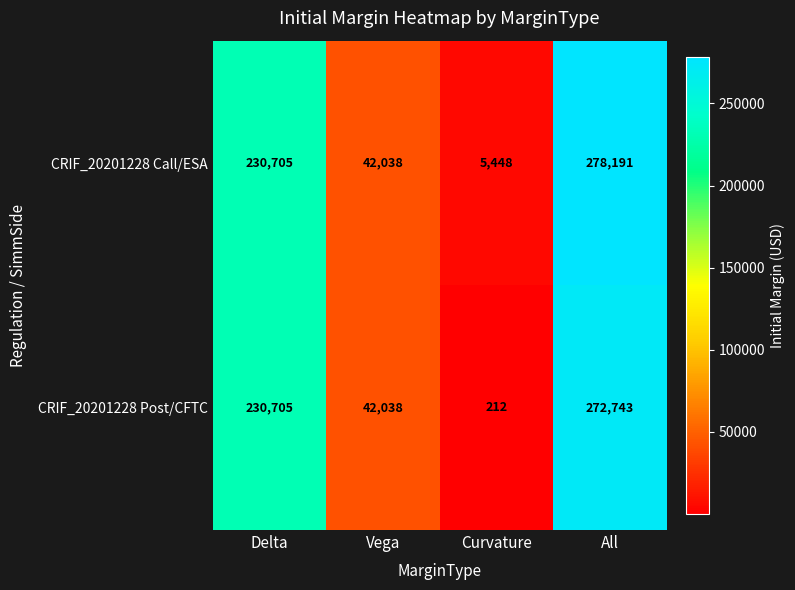

True or false: CRIF_20201228 Call/ESA has a value of 5448 at Curvature.

True